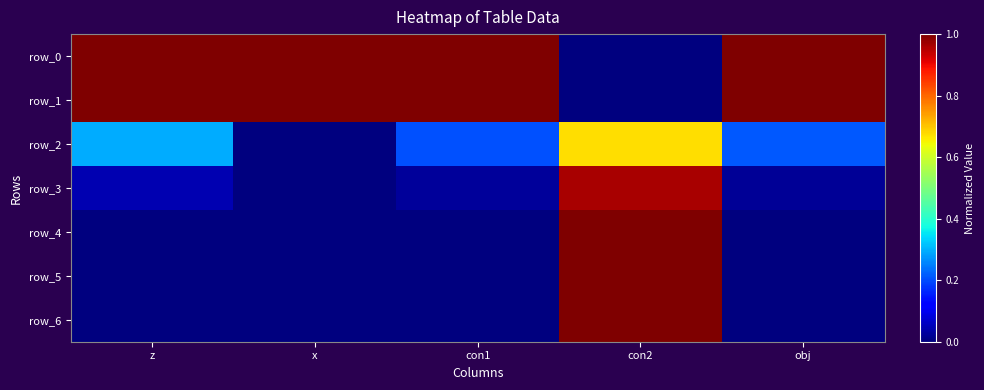

Which series has the widest spread of values?

row_1